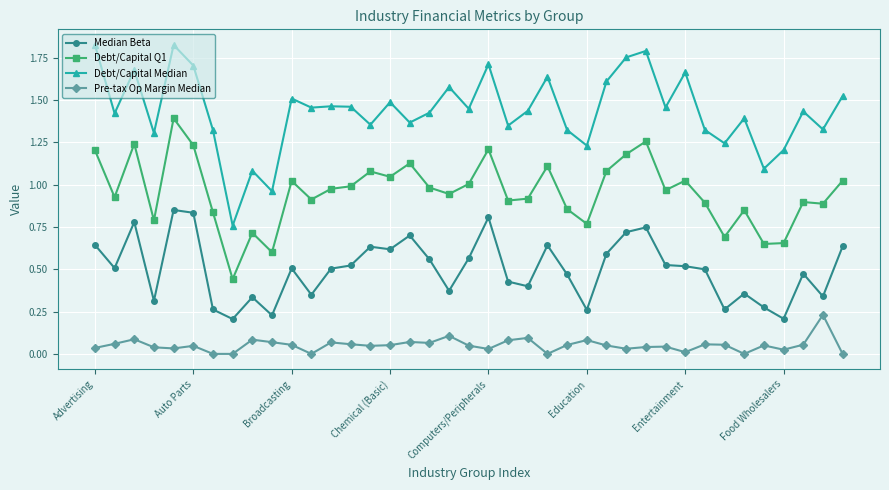

List the series in order of their overall mean, lowest first.

Pre-tax Op Margin Median, Median Beta, Debt/Capital Q1, Debt/Capital Median